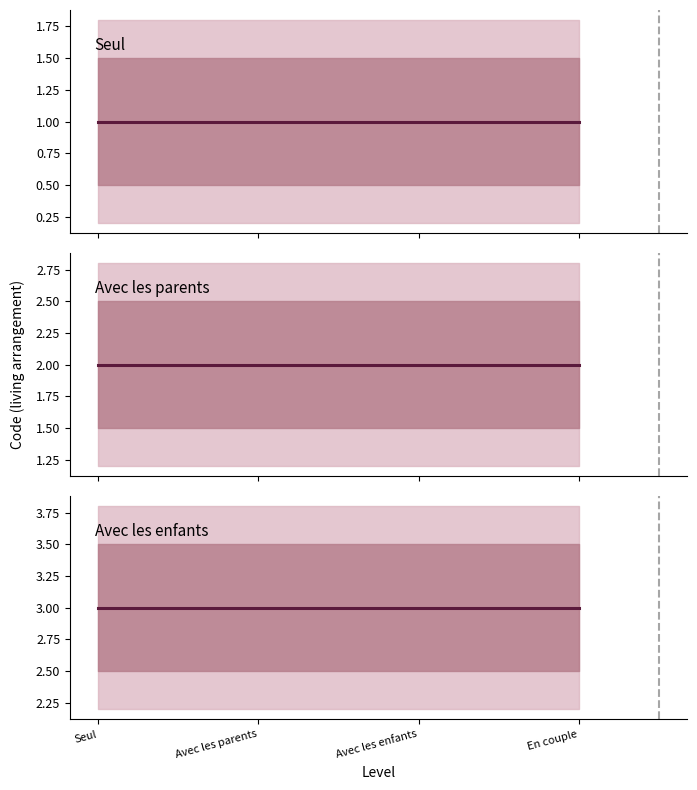

True or false: Avec les enfants and Seul intersect in this chart.

False